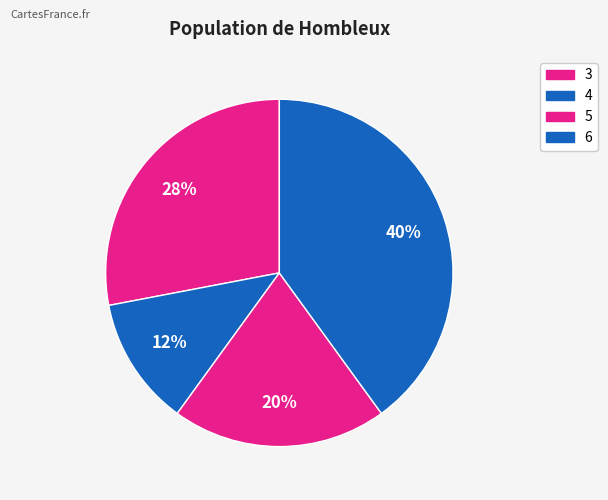

How many segments does this pie chart have?

4